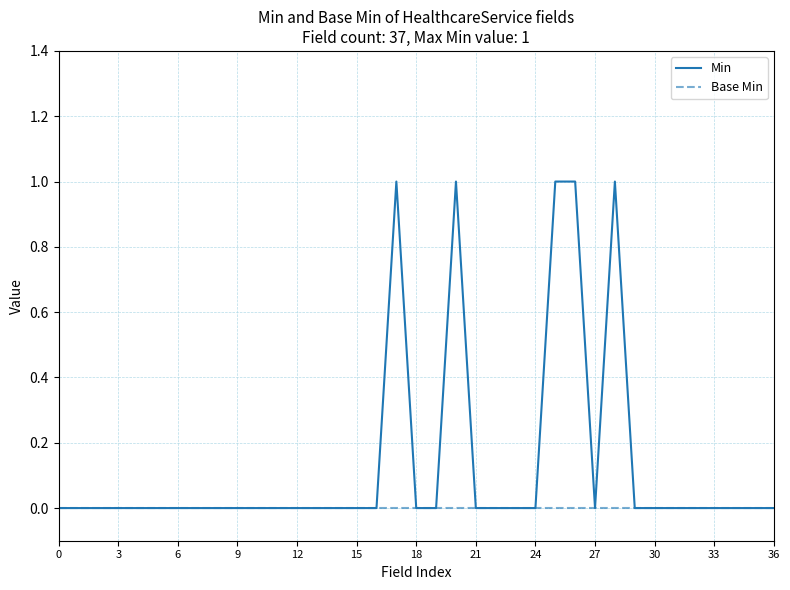

Count the Min values in the range 0 to 1.

37